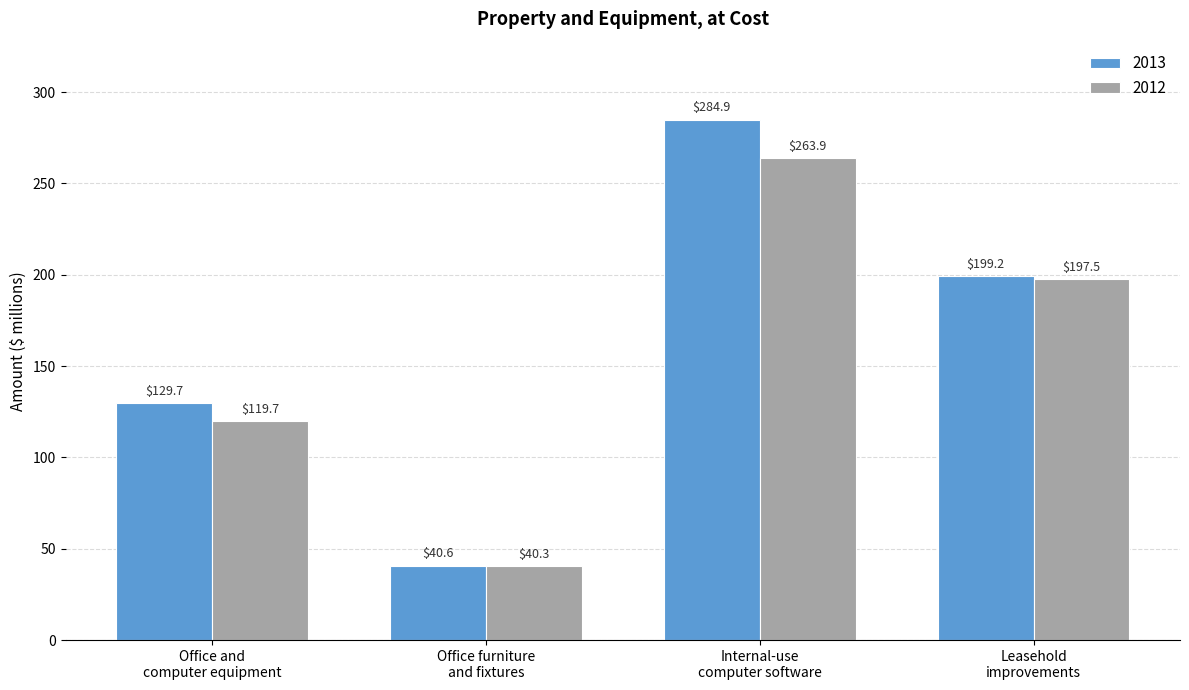

What is the label of the 3rd bar from the right?

Office furniture
and fixtures